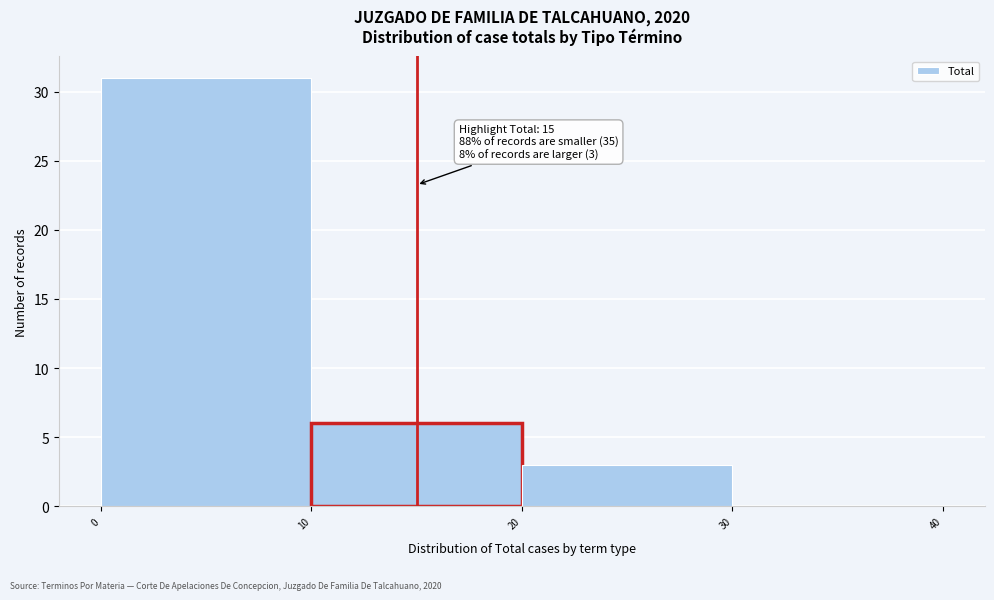

Over which range of the x-axis is the bar tallest?

0 to 10